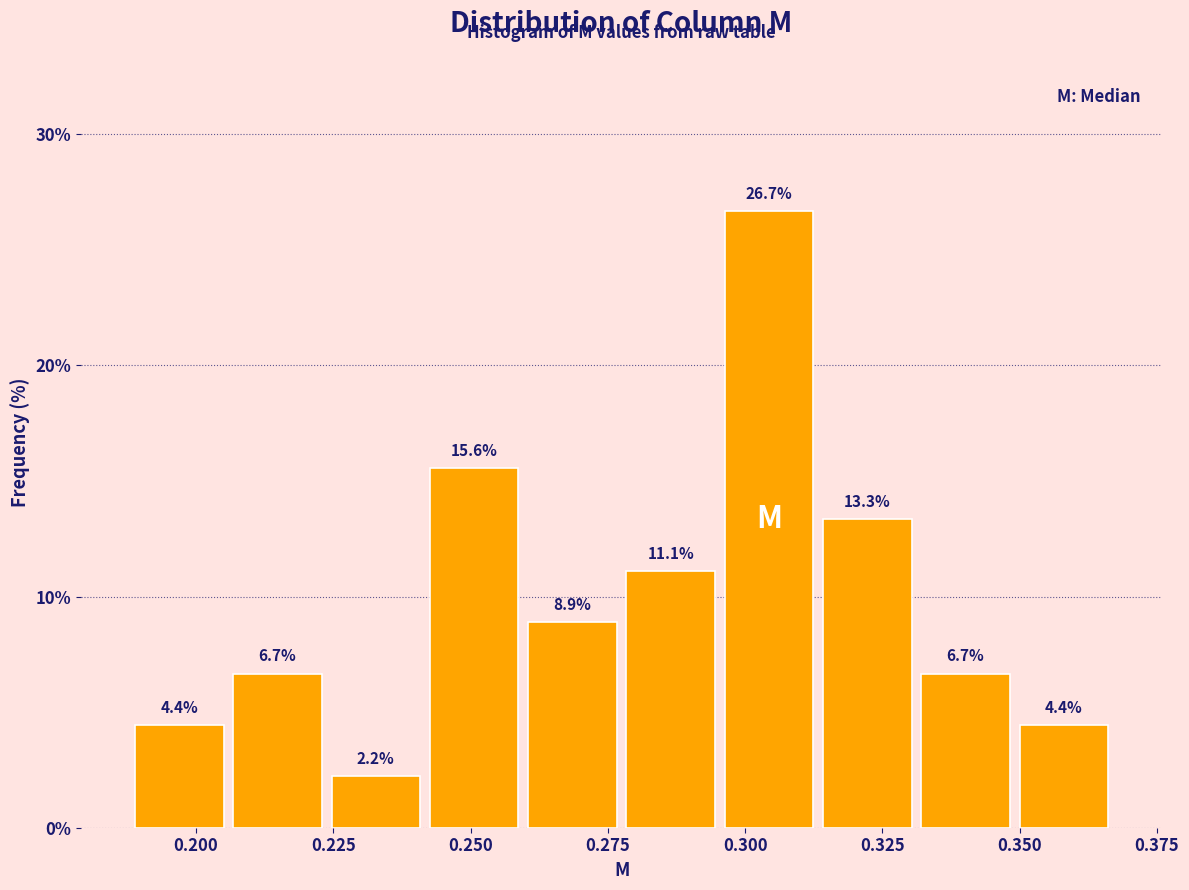

Around what value on the x-axis is the tallest bar? Give the approximate position of its centre, as read against the axis.

0.305